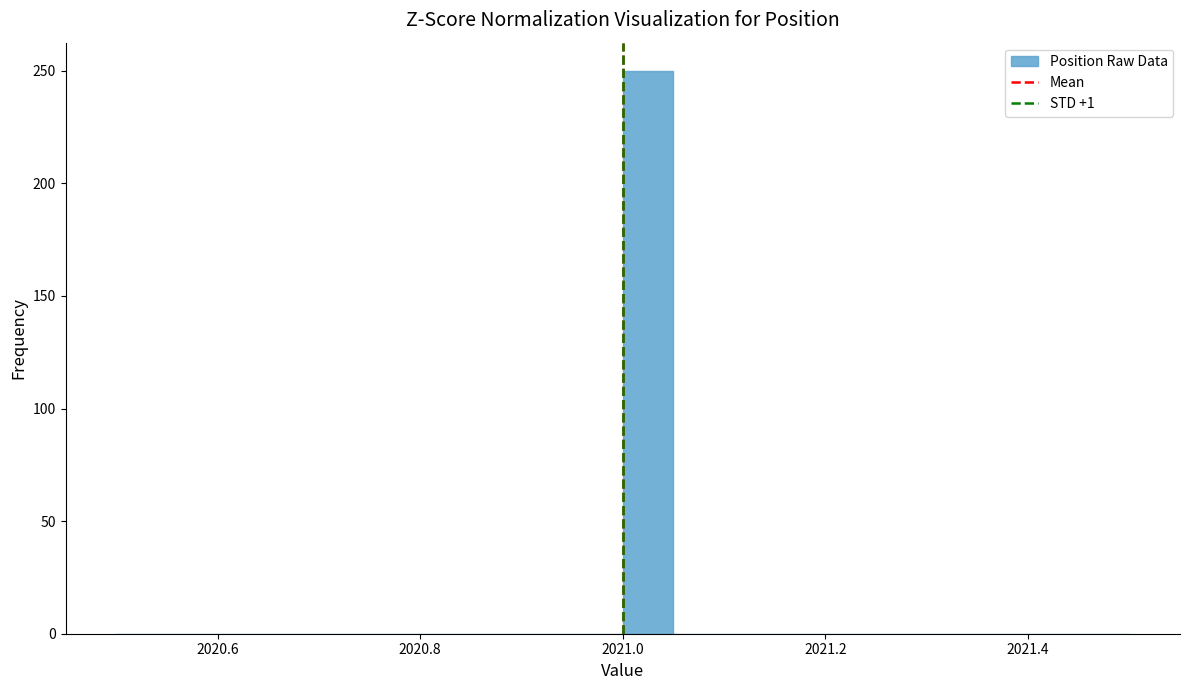

Read against the x-axis, roughly where is the centre of the tallest bar?

2021.02